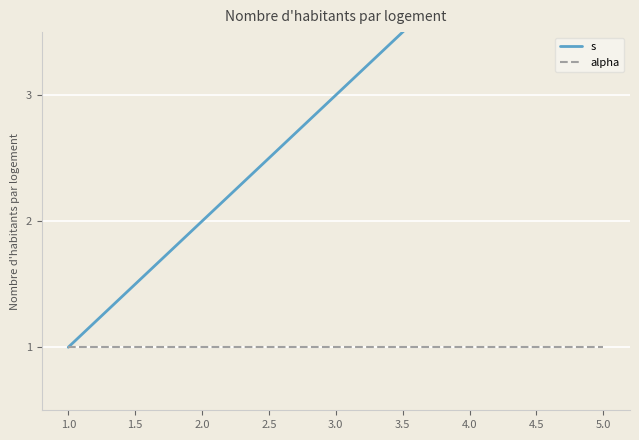

What is the average value of the alpha series?

1